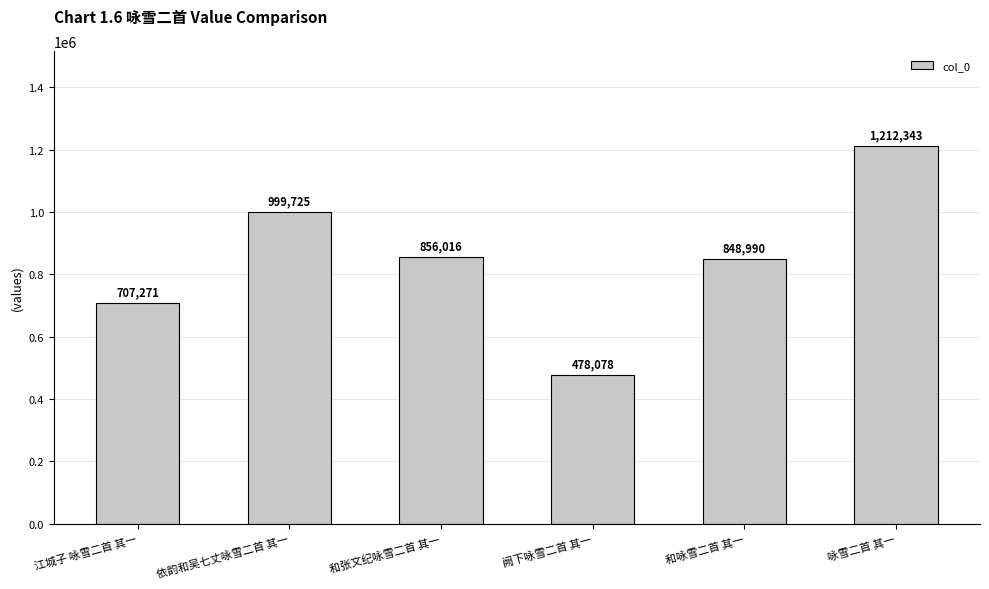

Reading left to right, extract all data points from this chart.

江城子 咏雪二首 其一=707271	依韵和吴七丈咏雪二首 其一=999725	和张文纪咏雪二首 其一=856016	阙下咏雪二首 其一=478078	和咏雪二首 其一=848990	咏雪二首 其一=1212343